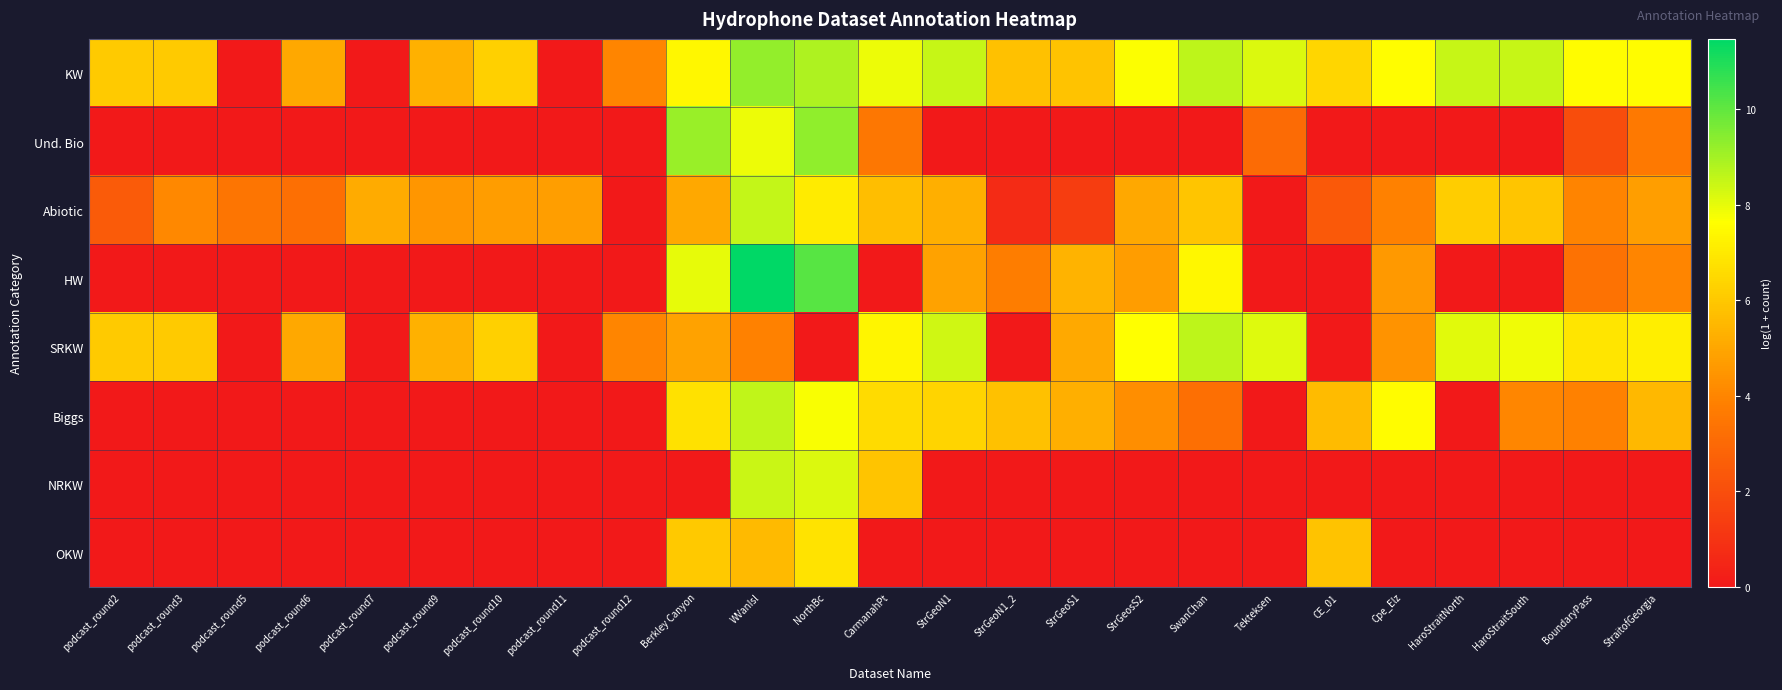

List the series in order of their peak value, highest first.

HW, Und. Bio, KW, SRKW, Biggs, Abiotic, NRKW, OKW